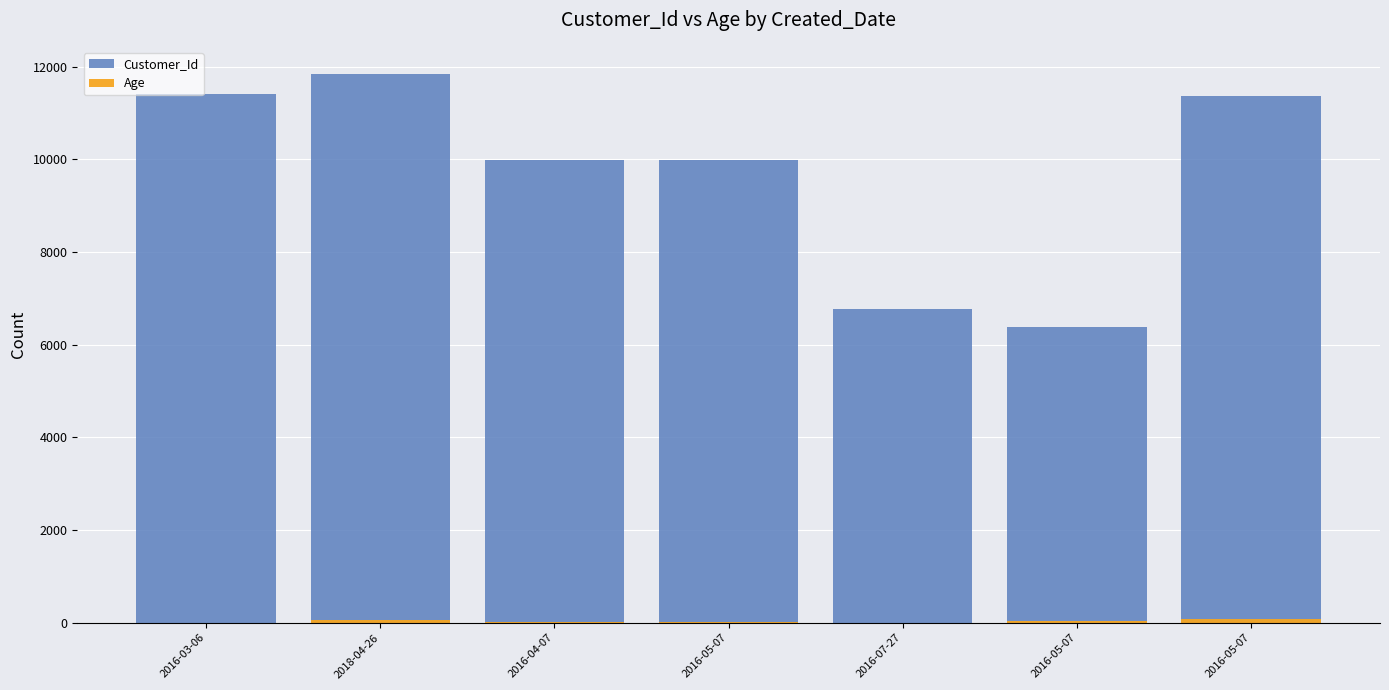

Which series has the largest range (max minus min)?

Customer_Id